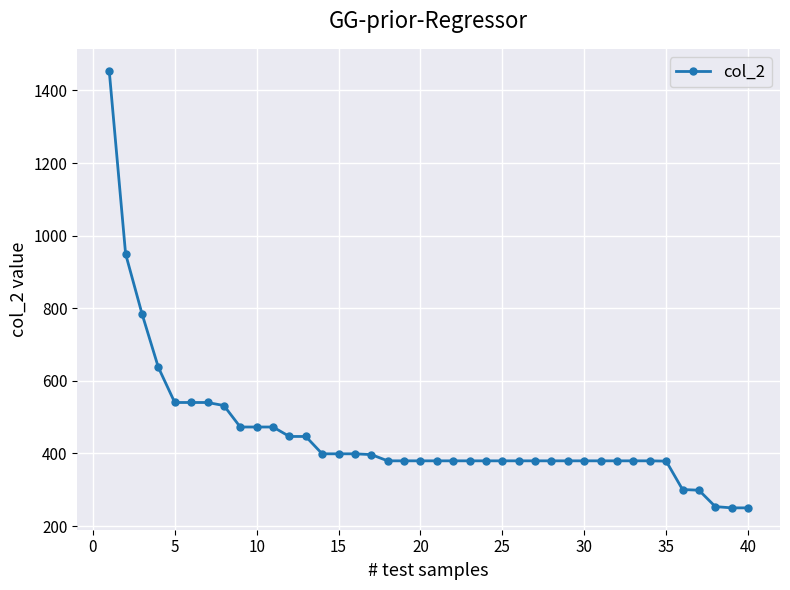

Is this an area chart (filled region under the line)?

No